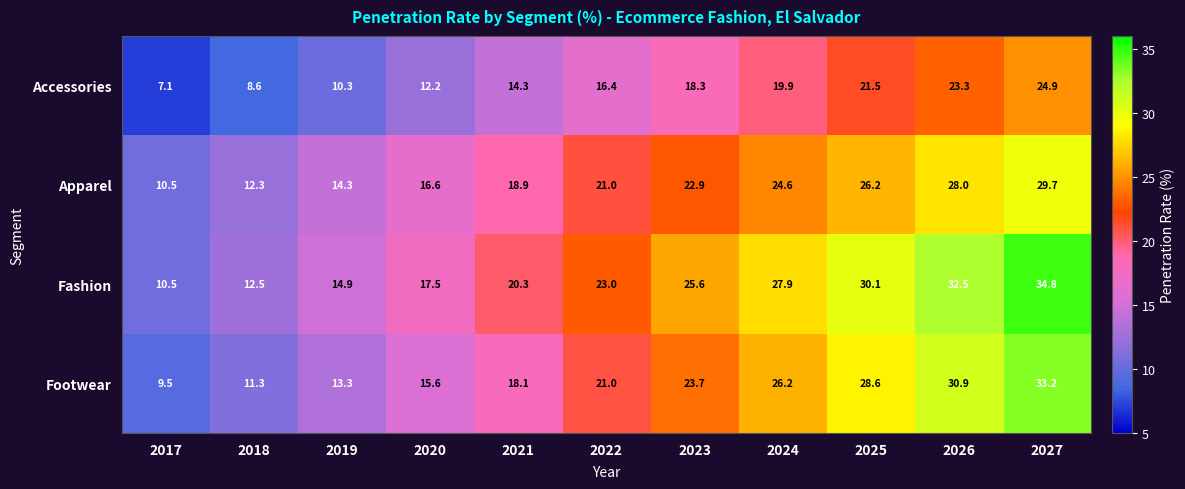

At which category is the sum across all series the highest?

2027